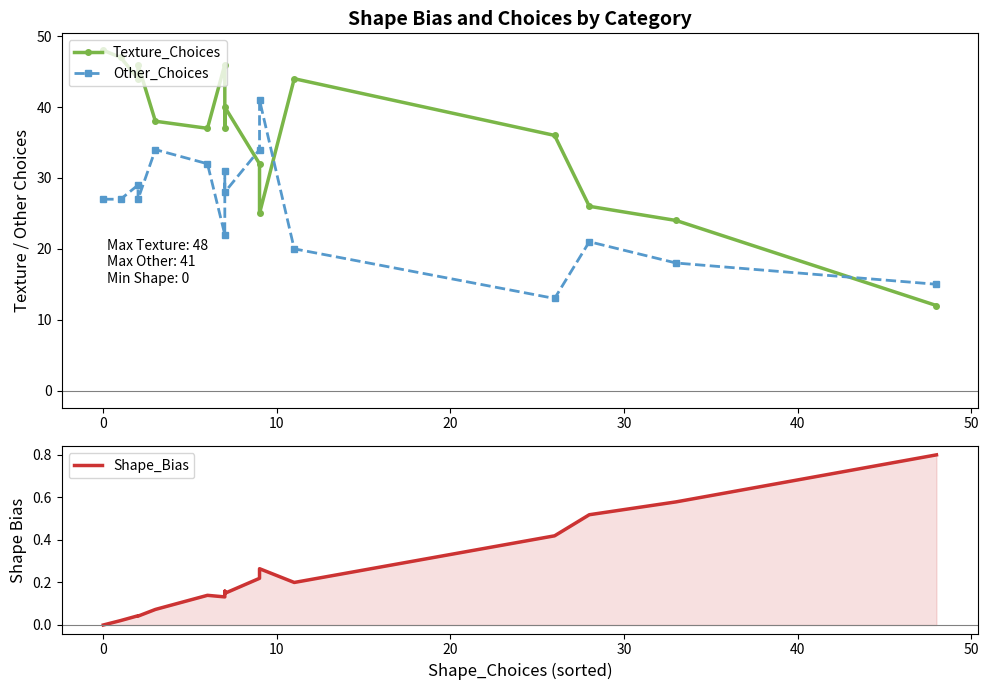

Does the chart have visible grid lines?

No